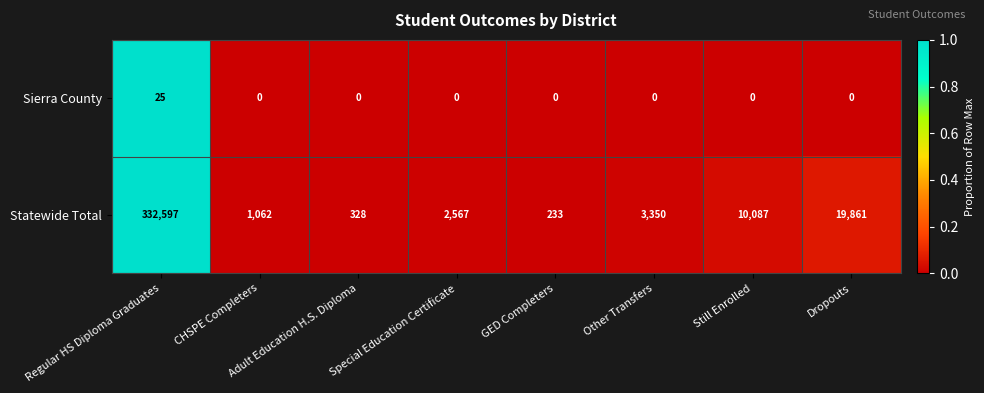

What is the maximum value shown in the chart?

332597